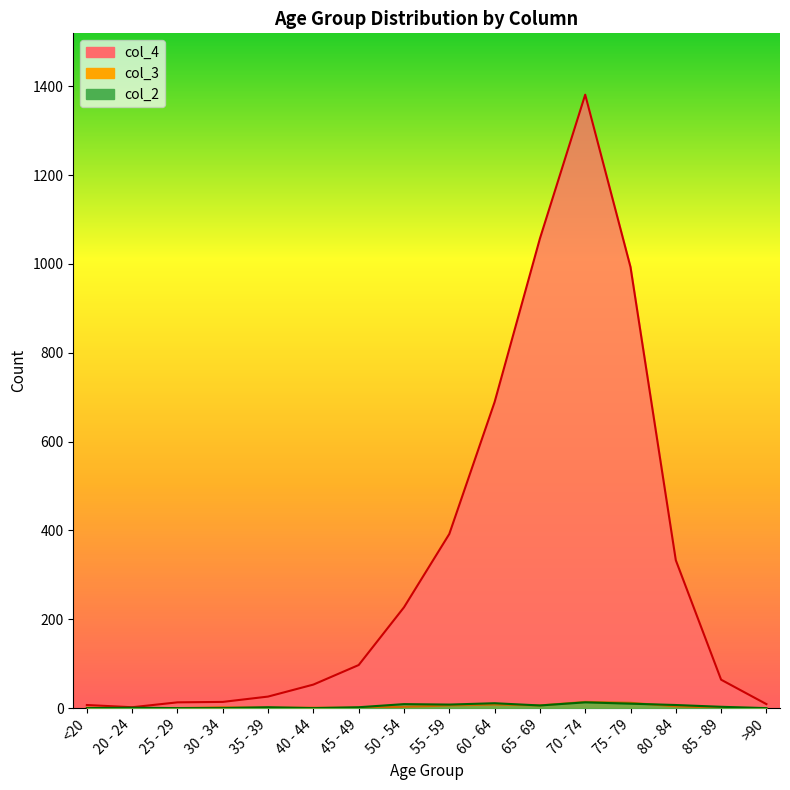

Rank the series by their maximum value, from highest to lowest.

col_4, col_3, col_2